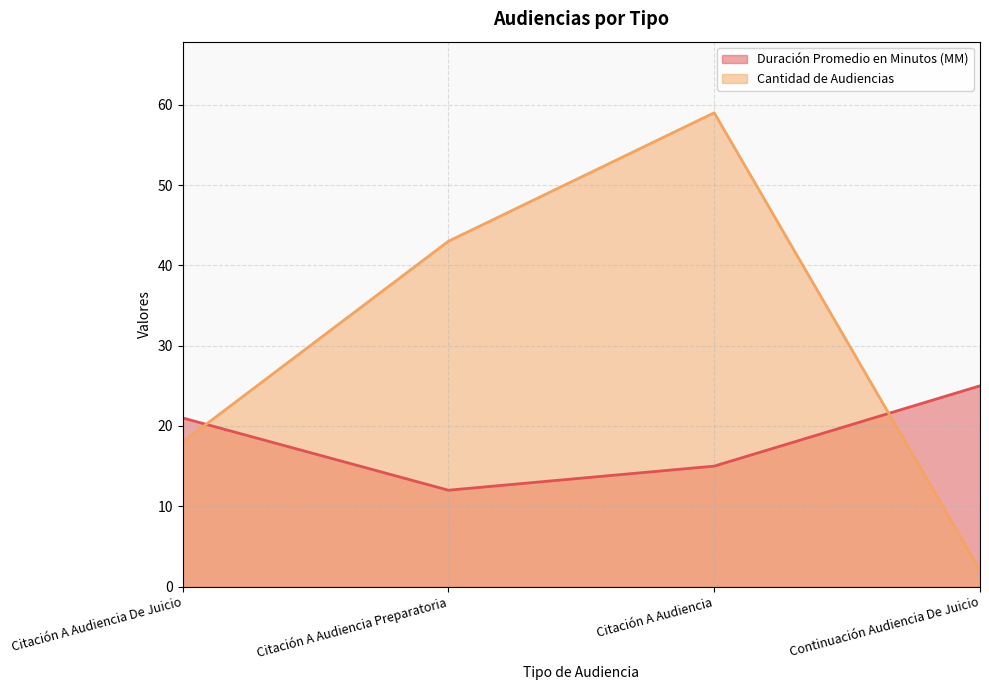

Reading left to right, what are all the values shown in this chart?

Duración Promedio en Minutos (MM): 21	12	15	25
Cantidad de Audiencias: 18	43	59	2